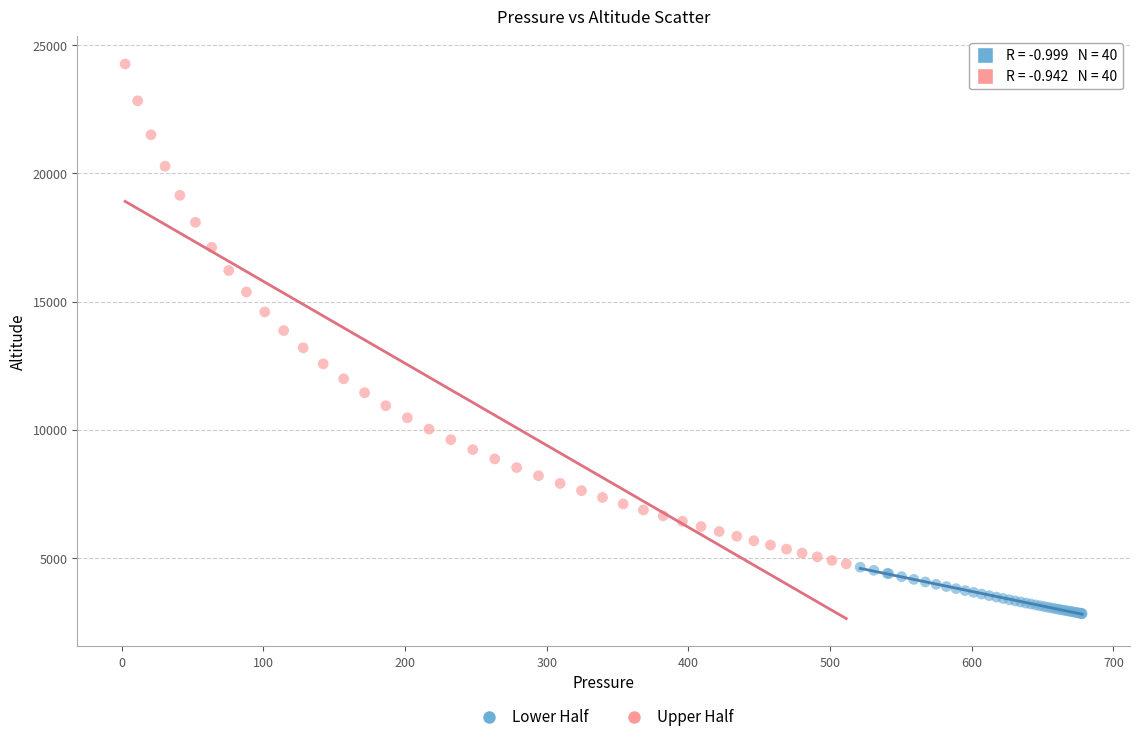

Which series contains the lowest Y value?

Lower Half